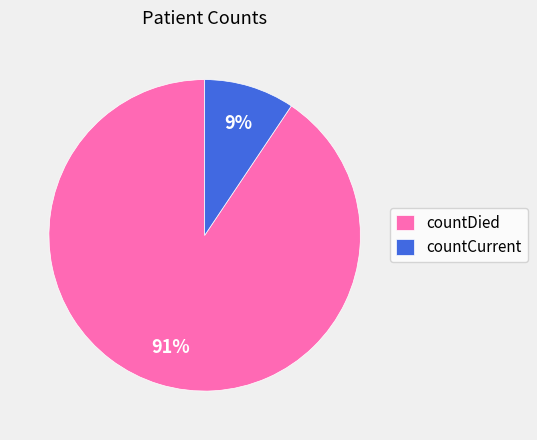

Does any single category account for the majority?

Yes